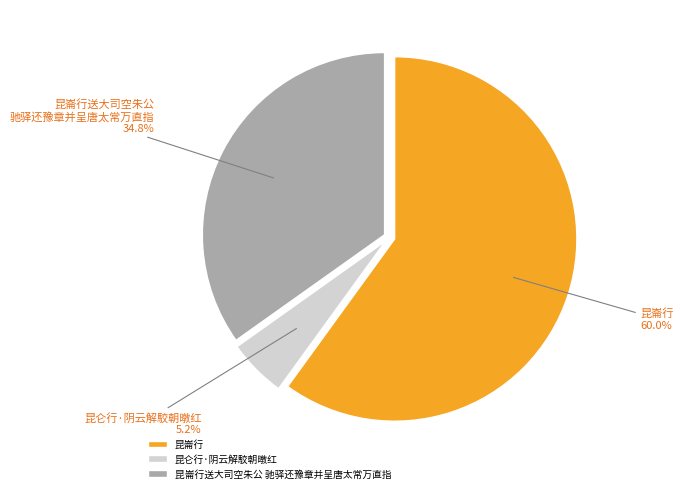

To the nearest percent, what is the difference between the largest and smallest slice percentages?

55%